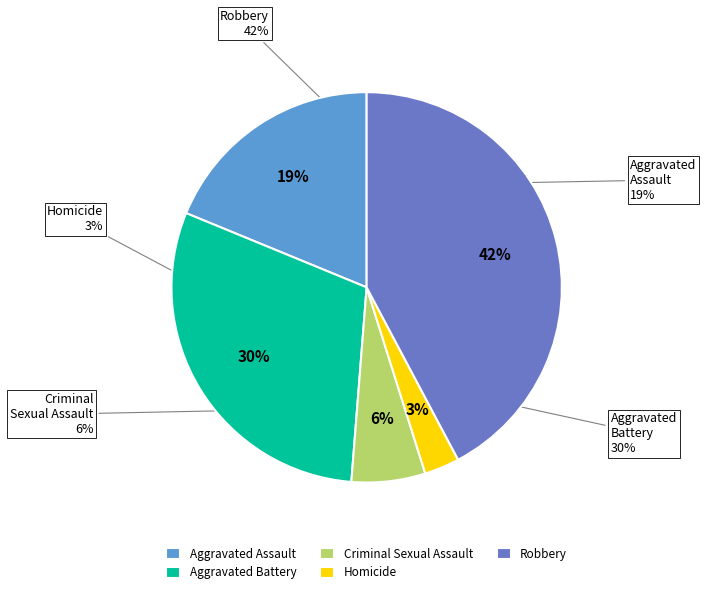

What percentage is the Criminal Sexual Assault slice, to the nearest percent?

6%